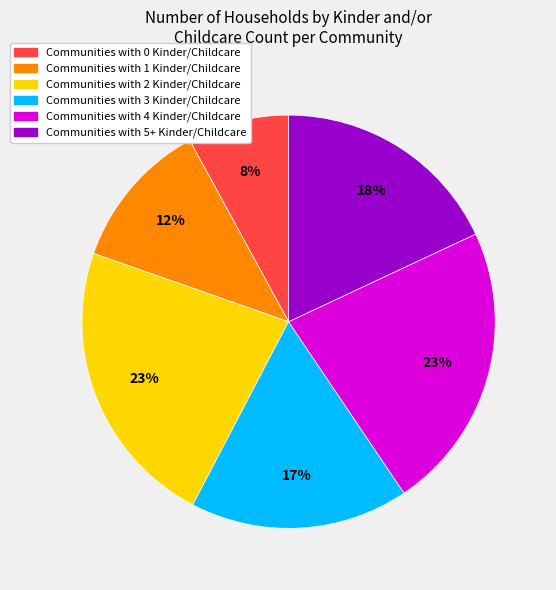

Is there any slice that represents more than half of the pie?

No